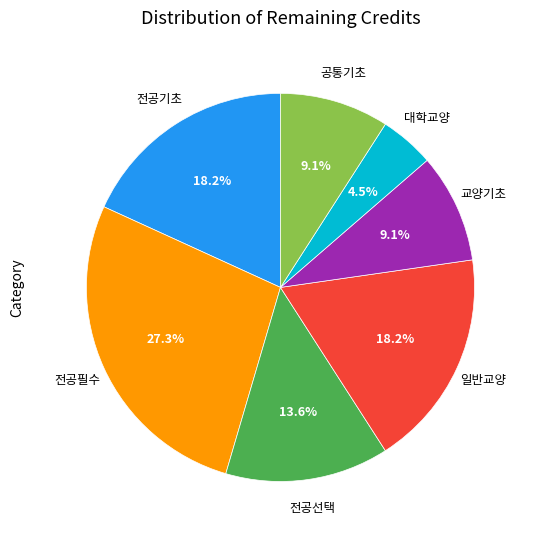

Approximately how many times larger is the value at 전공선택 compared to 대학교양?

3.0